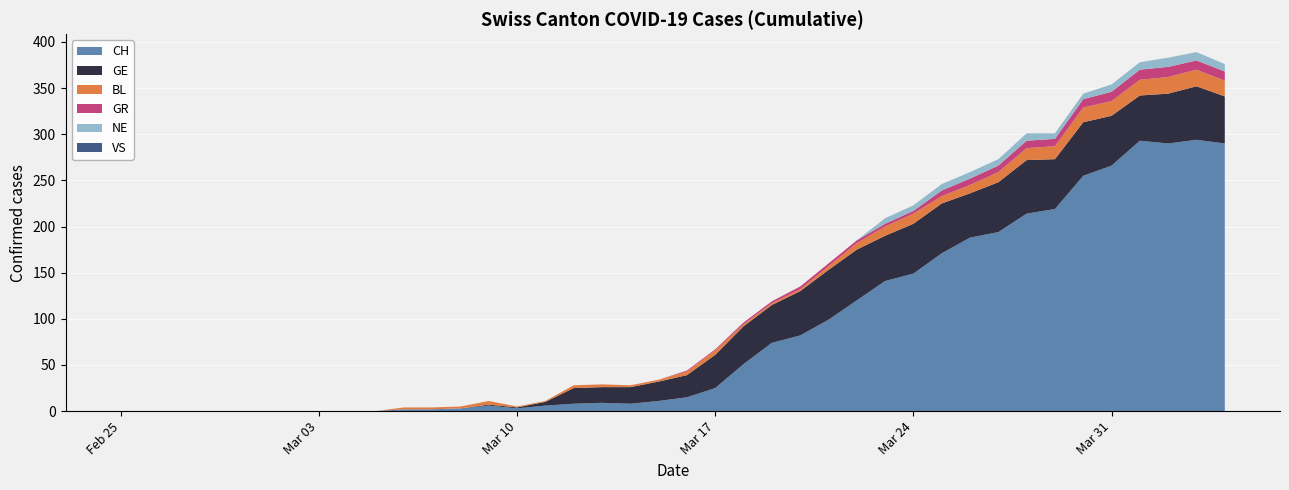

Reading left to right, extract all data points from this chart.

CH: 0	0	0	0	0	0	0	0	0	0	2	2	3	6	3	6	8	9	8	11	15	25	51	74	82	99	120	141	149	171	188	194	214	219	255	266	293	290	294	290
GR: 0	0	0	0	0	0	0	0	0	0	0	0	0	0	0	0	0	0	0	0	1	1	2	2	3	3	3	3	3	6	7	7	8	8	9	10	11	11	10	10
BL: 0	0	0	0	0	0	0	0	0	0	2	2	2	4	1	1	3	3	2	2	4	5	2	2	2	4	7	10	11	8	9	11	13	14	16	16	17	18	18	17
GE: 0	0	0	0	0	0	0	0	0	0	0	0	0	1	1	4	17	17	18	21	24	36	41	41	48	54	55	49	54	54	48	54	58	54	58	54	49	54	58	51
VS: 0	0	0	0	0	0	0	0	0	0	0	0	0	0	0	0	0	0	0	0	0	0	0	0	0	0	0	0	0	0	0	0	0	0	0	0	0	0	0	0
NE: 0	0	0	0	0	0	0	0	0	0	0	0	0	0	0	0	0	0	0	0	0	0	0	0	0	0	0	6	6	7	7	7	8	6	6	8	8	10	9	8